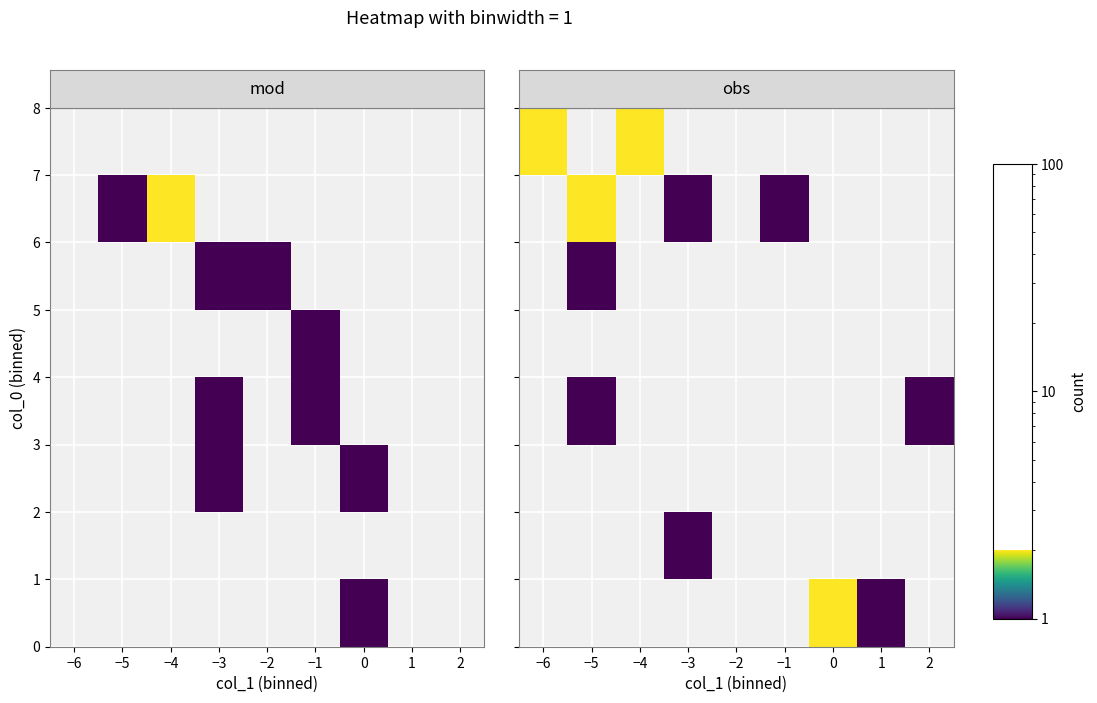

Is it true that row_3 equals 0 at 0?

False